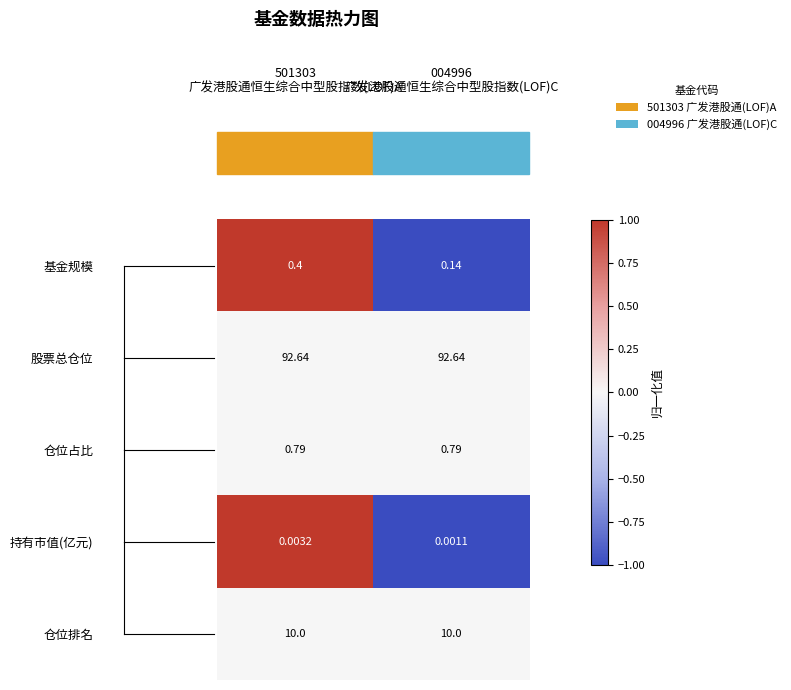

What is the spread (max minus min) of values at 004996
广发港股通恒生综合中型股指数(LOF)C?

92.6